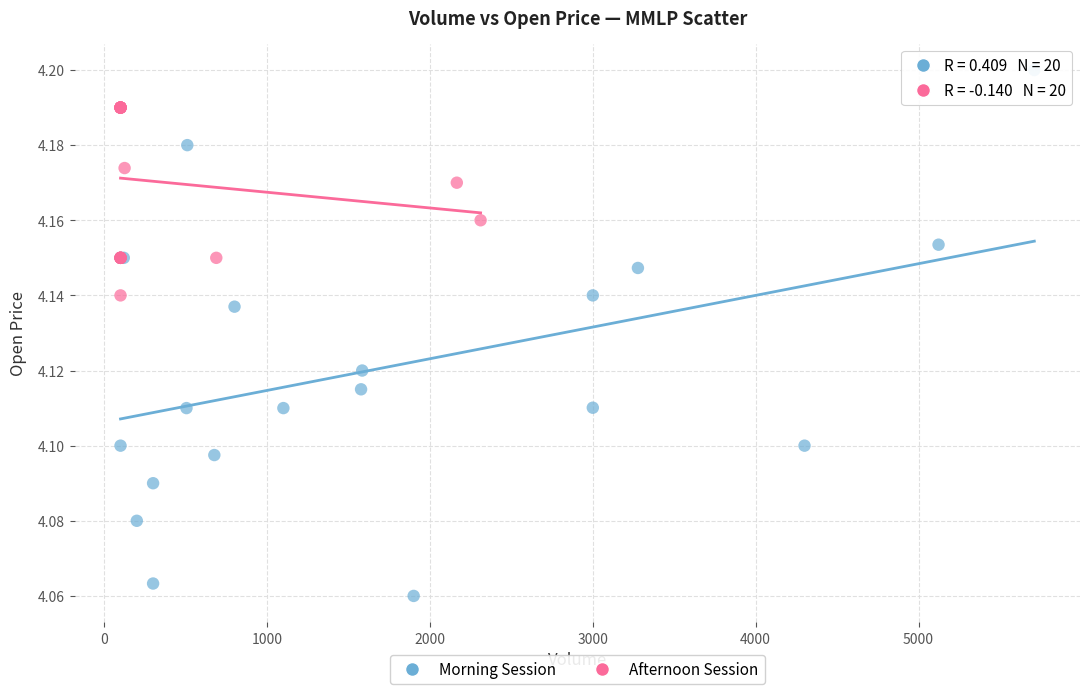

Which series contains the highest Y value?

Morning Session